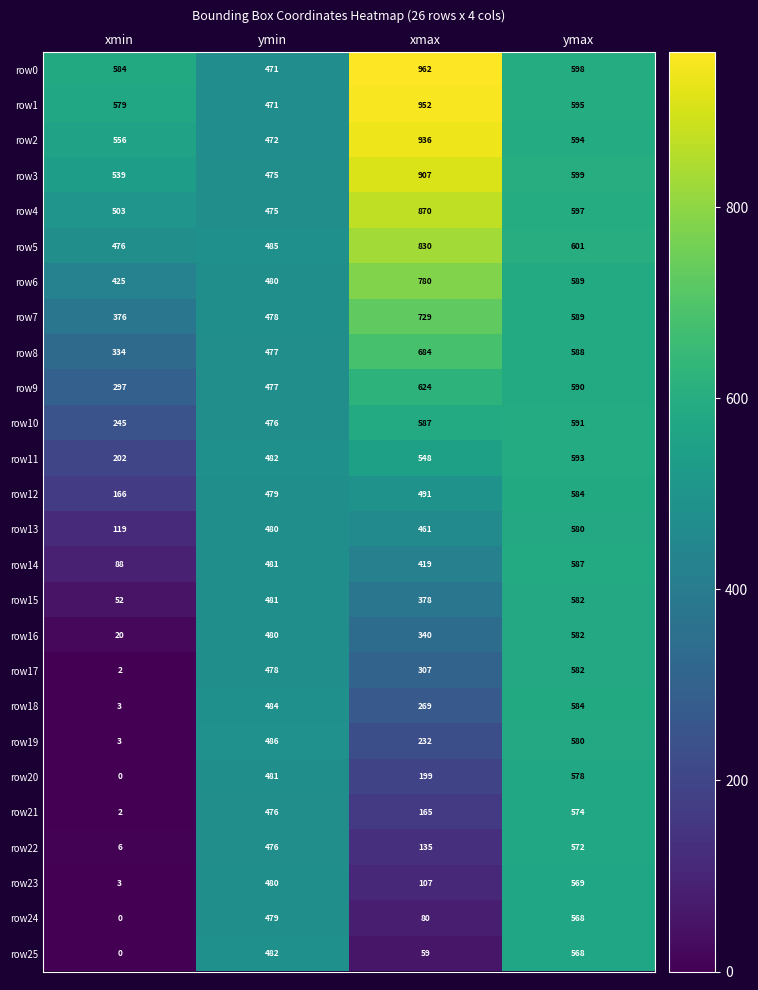

How many data points in row25 are less than 482?

2